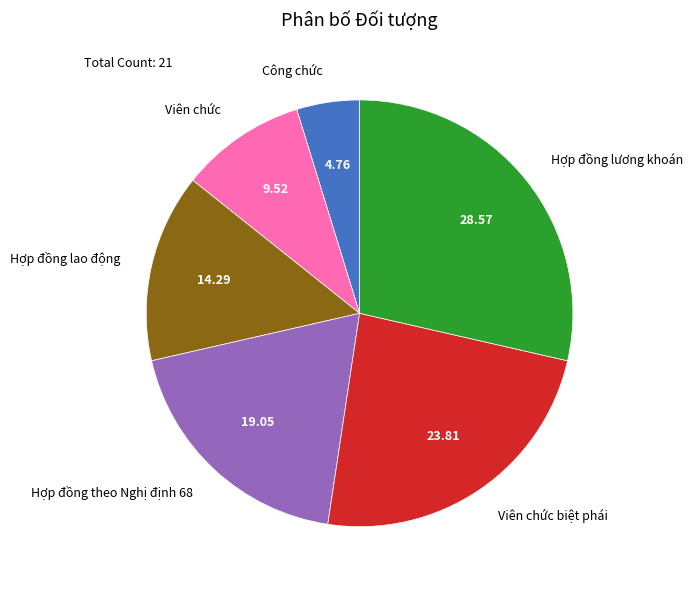

Is there any slice that represents more than half of the pie?

No